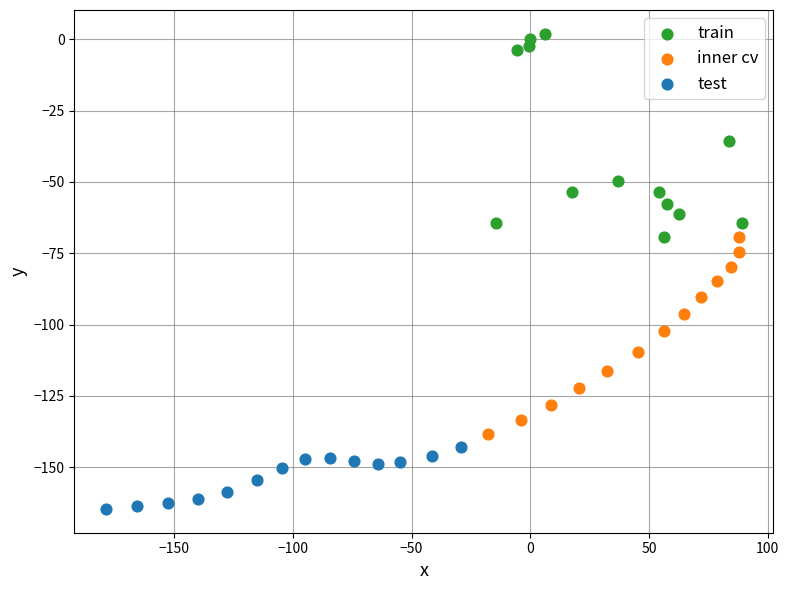

Which series reaches the maximum Y coordinate?

train